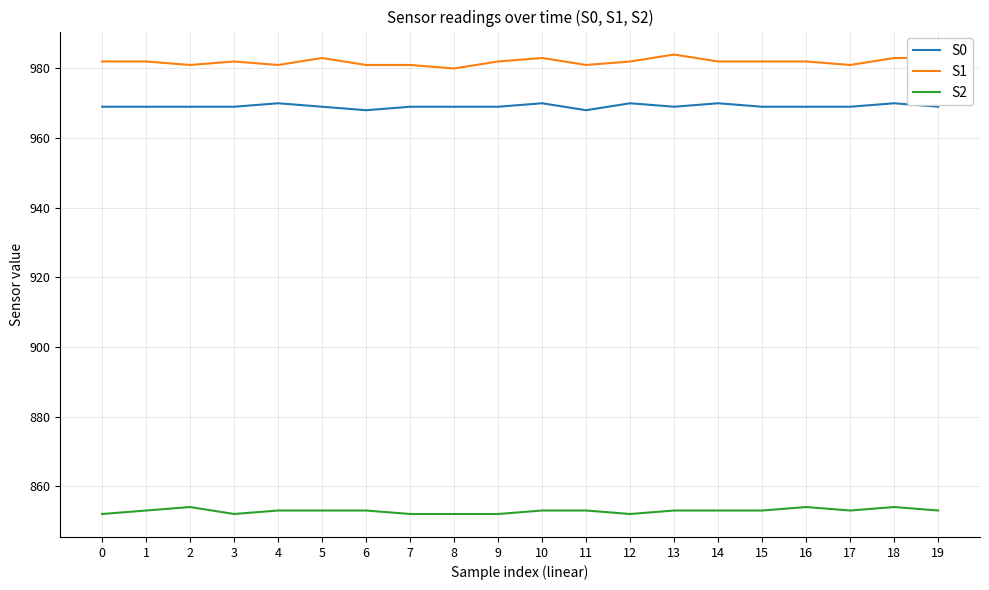

Count the number of data series in this chart.

3